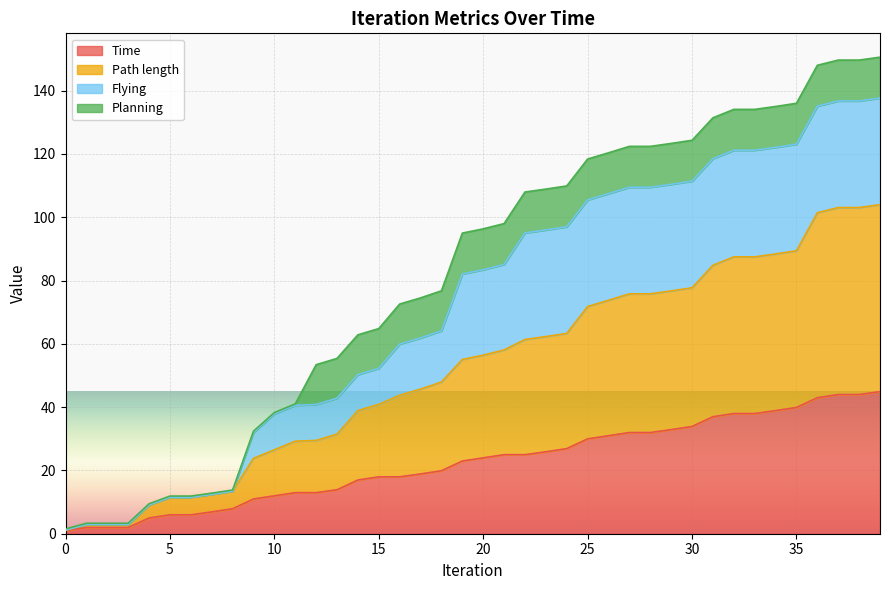

At which label is Time closest to 22?

19